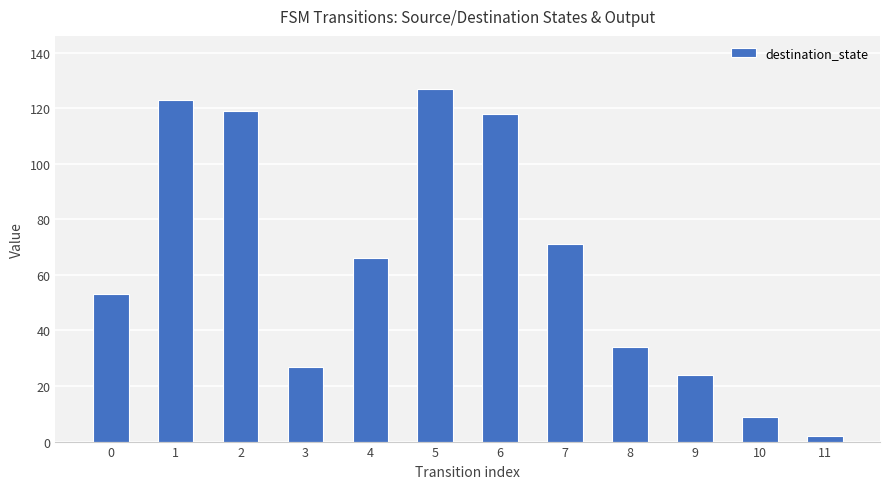

Which has a higher value, 4 or 0?

4